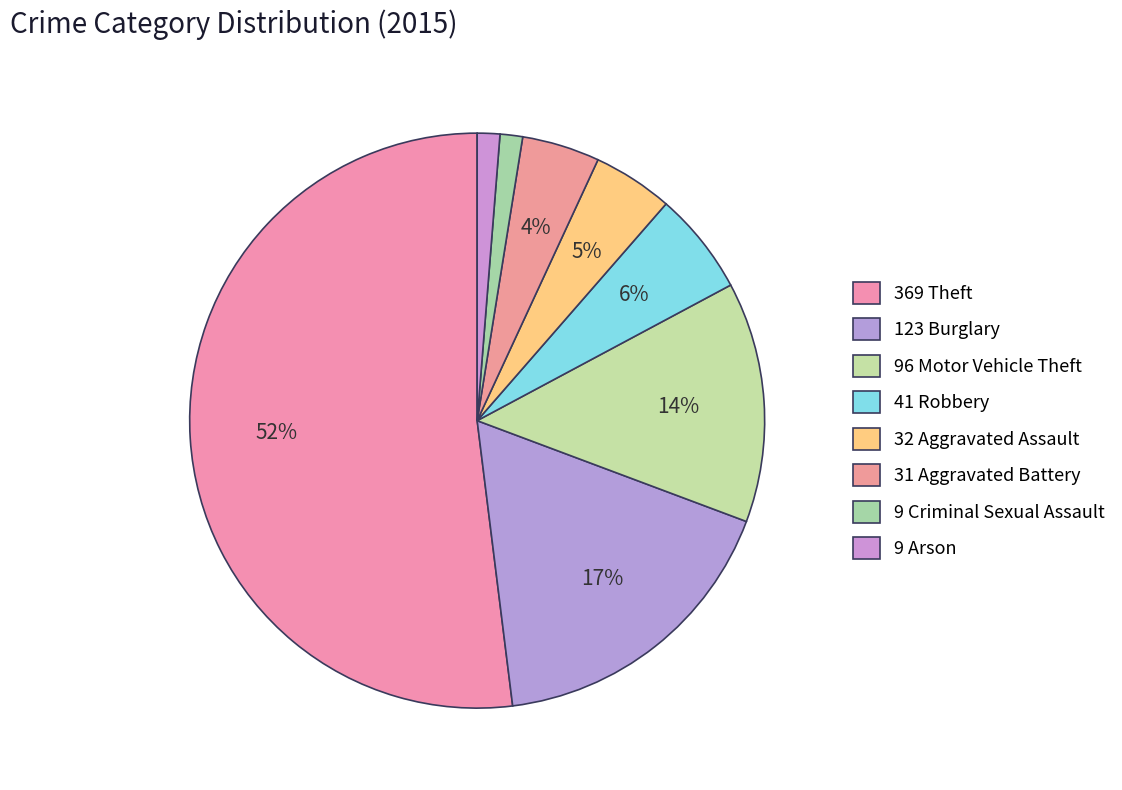

Rank the categories by value from lowest to highest.

Criminal Sexual Assault, Arson, Aggravated Battery, Aggravated Assault, Robbery, Motor Vehicle Theft, Burglary, Theft